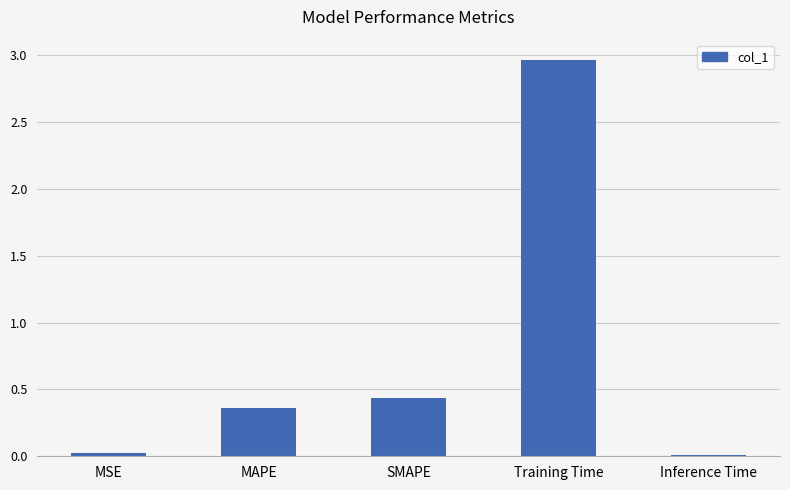

What is the difference between the values at MAPE and Training Time?

2.6